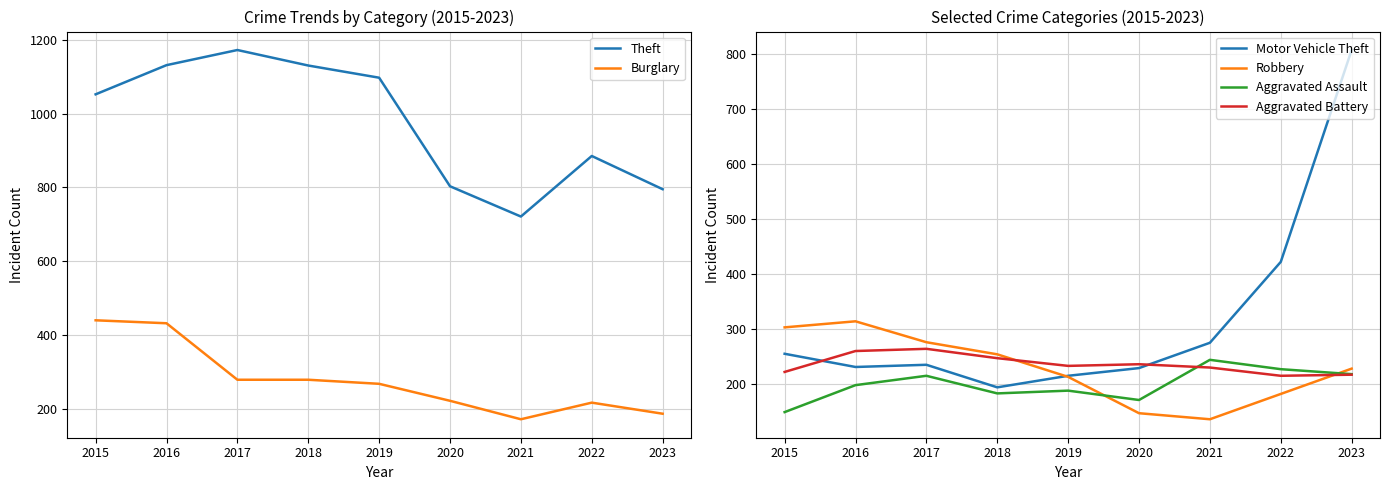

Reading left to right, list all the values displayed in this chart.

Theft: 2015=1052	2016=1131	2017=1172	2018=1130	2019=1097	2020=803	2021=721	2022=885	2023=795
Burglary: 2015=440	2016=432	2017=279	2018=279	2019=268	2020=222	2021=172	2022=217	2023=187
Motor Vehicle Theft: 2015=255	2016=231	2017=235	2018=194	2019=215	2020=229	2021=275	2022=422	2023=807
Robbery: 2015=303	2016=314	2017=276	2018=254	2019=213	2020=147	2021=136	2022=182	2023=228
Aggravated Assault: 2015=149	2016=198	2017=215	2018=183	2019=188	2020=171	2021=244	2022=227	2023=218
Aggravated Battery: 2015=222	2016=260	2017=264	2018=247	2019=233	2020=236	2021=230	2022=215	2023=217